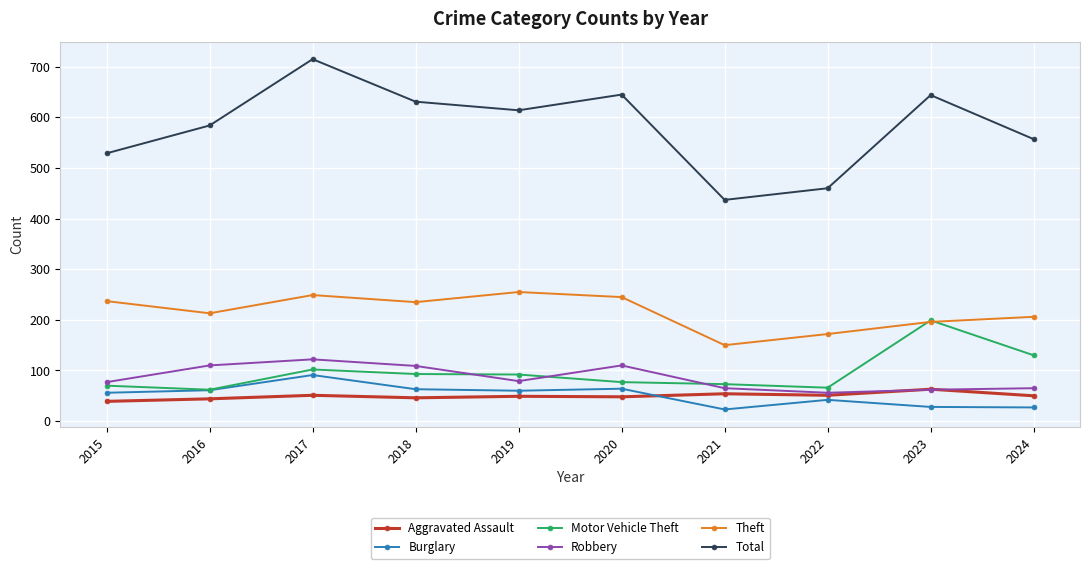

At which category does the chart reach its peak across all series?

2017